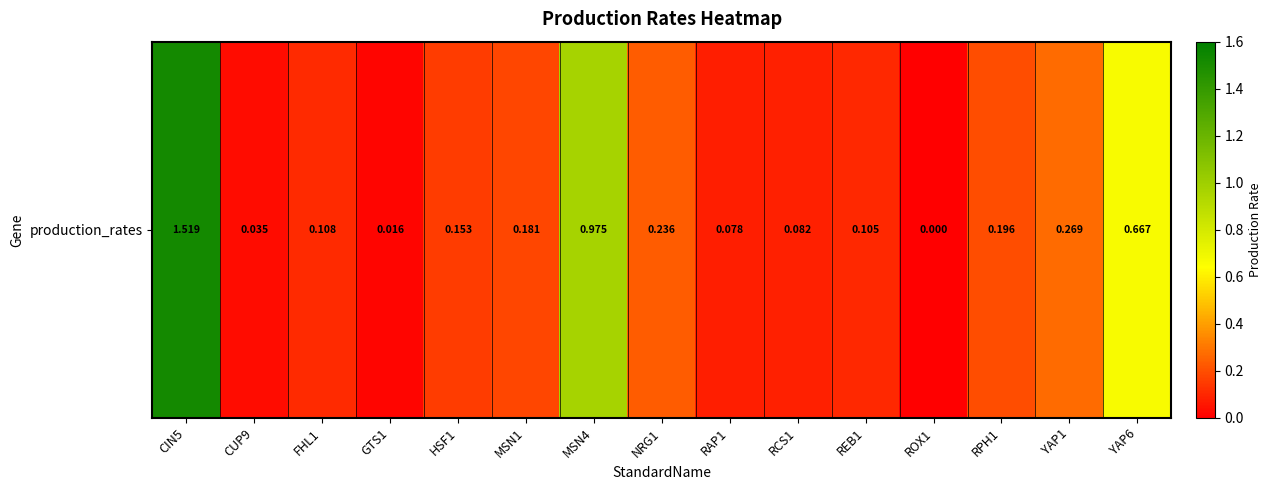

Reading left to right, what are all the values shown in this chart?

1.5	0.0	0.1	0.0	0.2	0.2	1.0	0.2	0.1	0.1	0.1	0.0	0.2	0.3	0.7